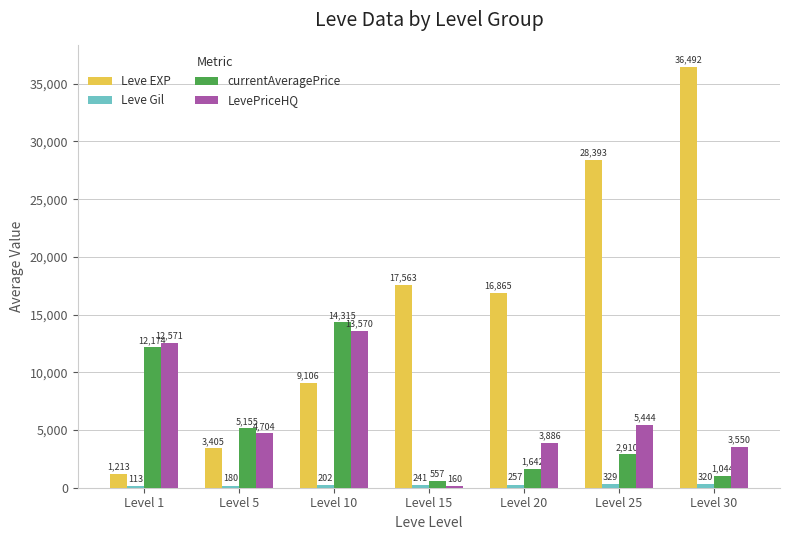

What is the difference between the currentAveragePrice values at Level 30 and Level 10?

13271.6